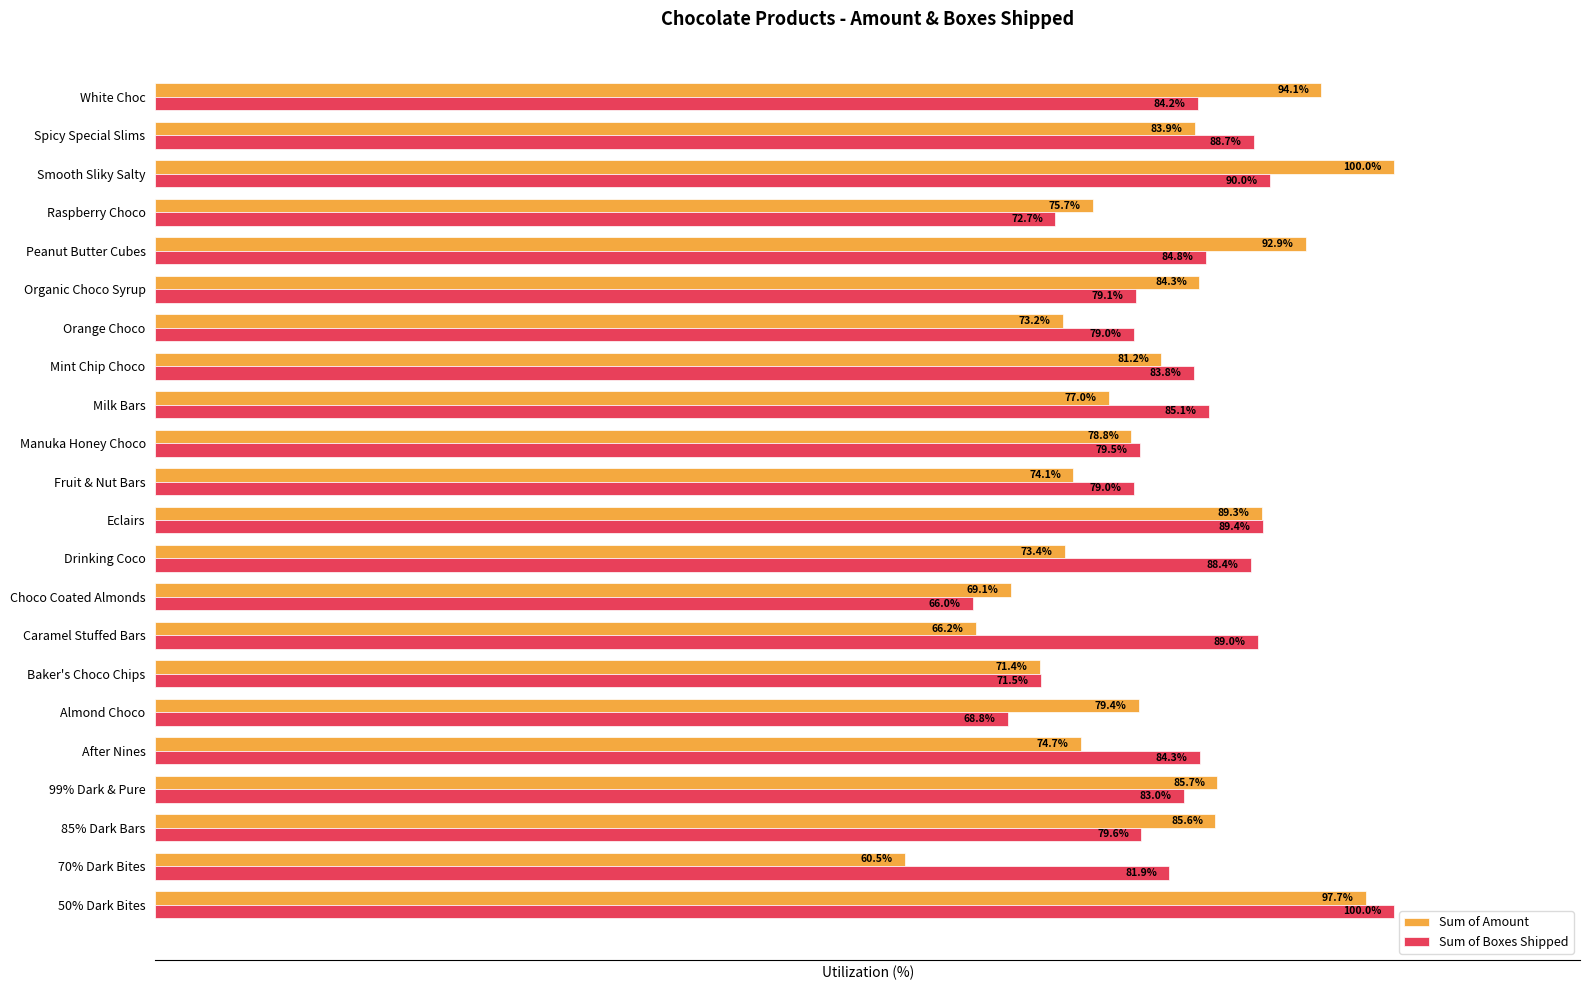

At which category does the chart reach its minimum across all series?

70% Dark Bites